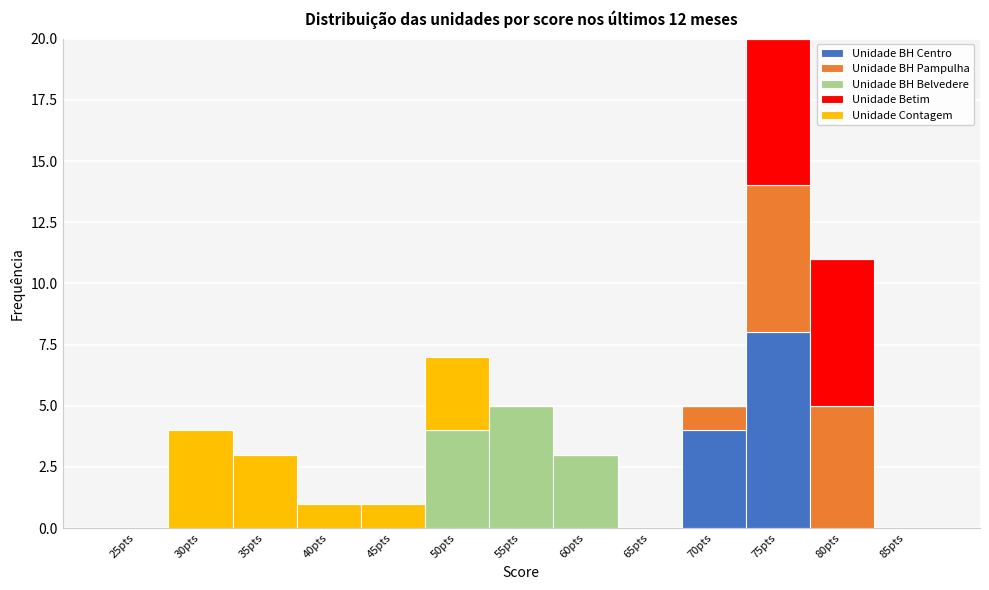

True or false: Unidade BH Centro has a value of 4 at 85pts.

False